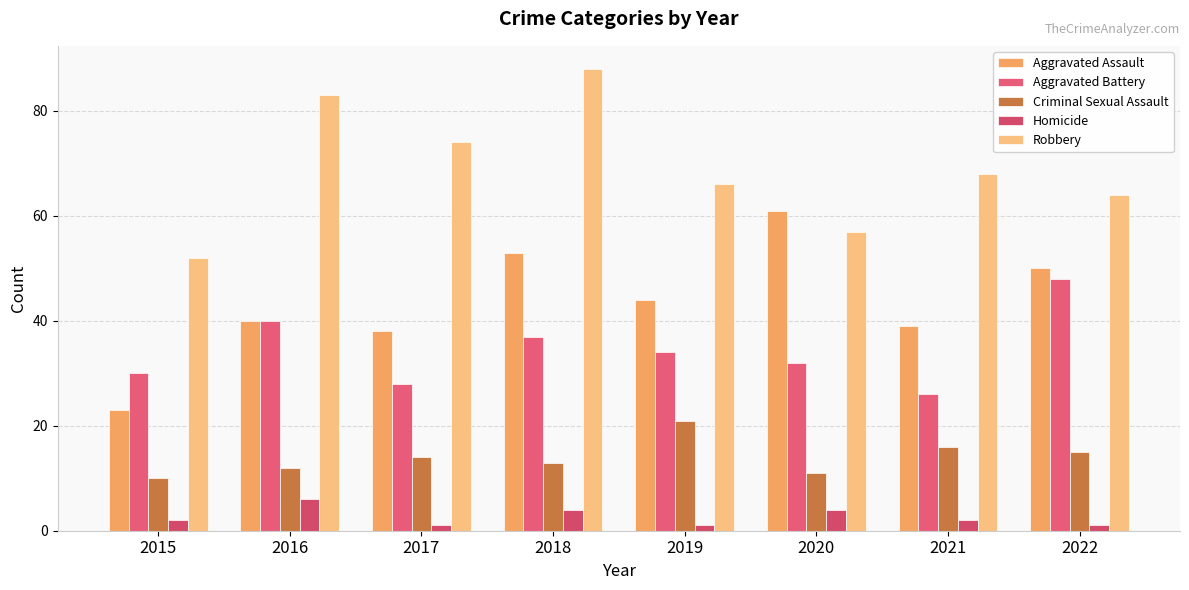

At which category is the sum across all series the highest?

2018